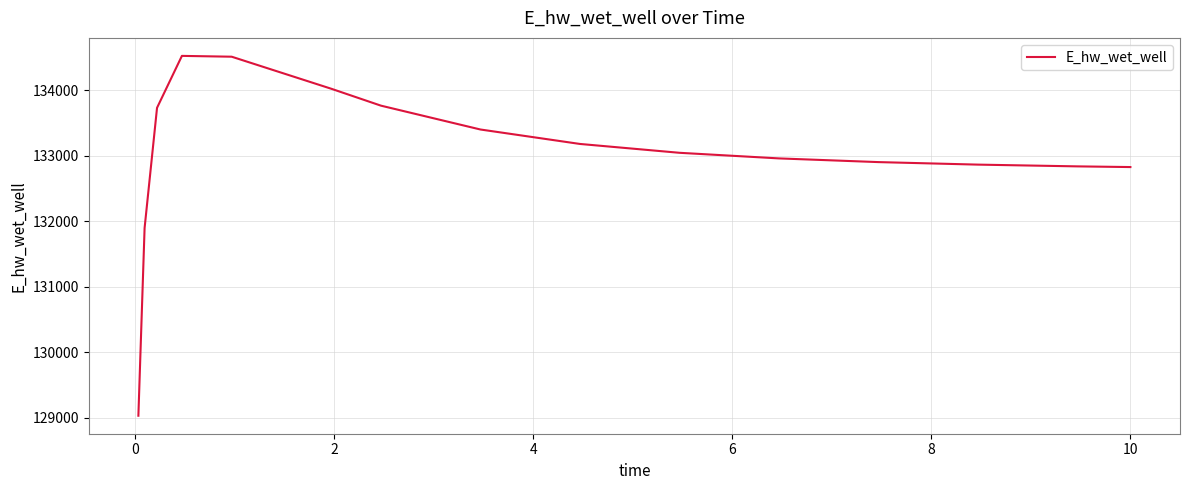

How many lines are shown in the chart?

1